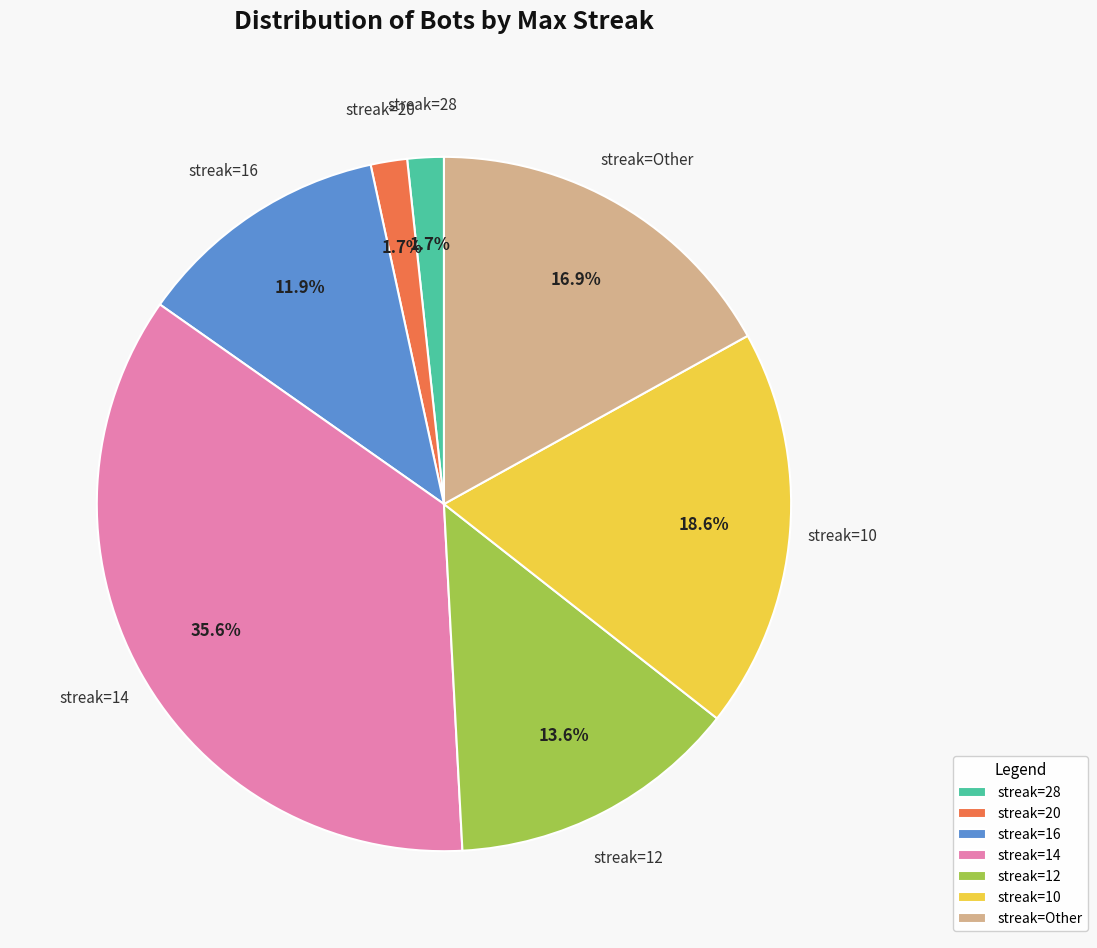

Do streak=12 and streak=28 together represent more than half of the pie?

No